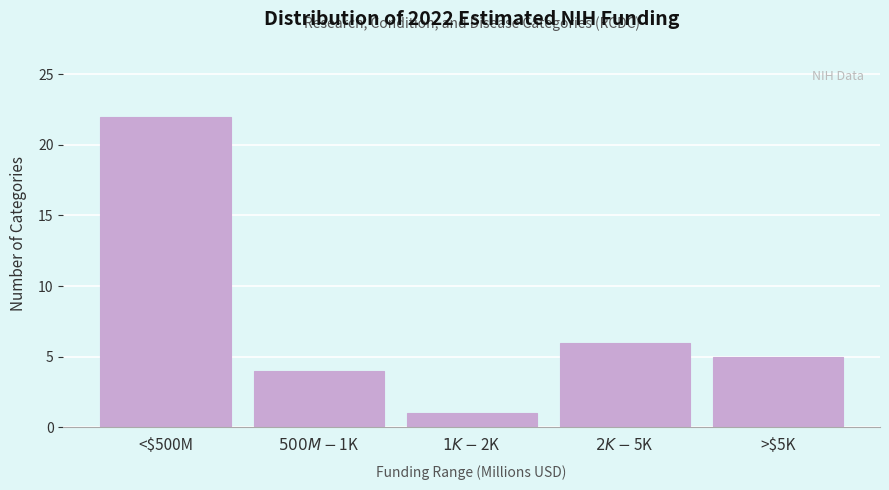

Reading right to left, list all the values displayed in this chart.

5	6	1	4	22